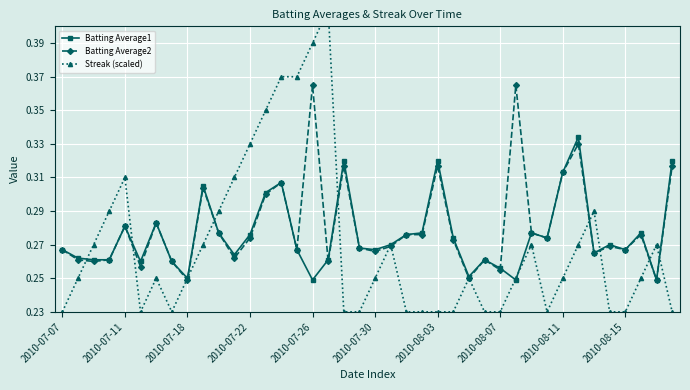

Which series ends up on top after the final intersection of Batting Average1 and Streak (scaled)?

Batting Average1